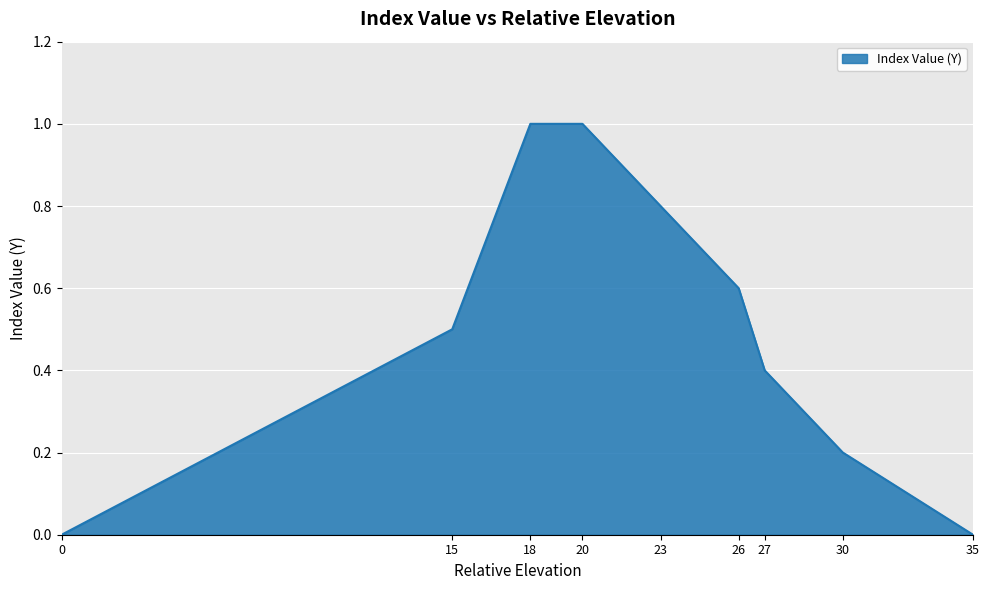

How many series are shown in this chart?

1